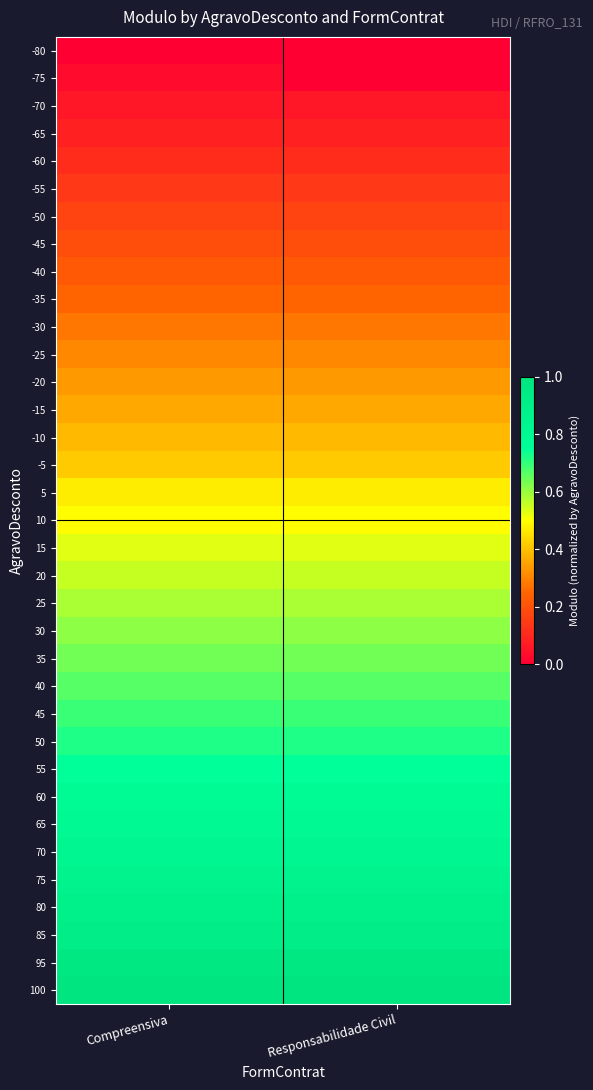

What is the total value across all series at Compreensiva?

17.1